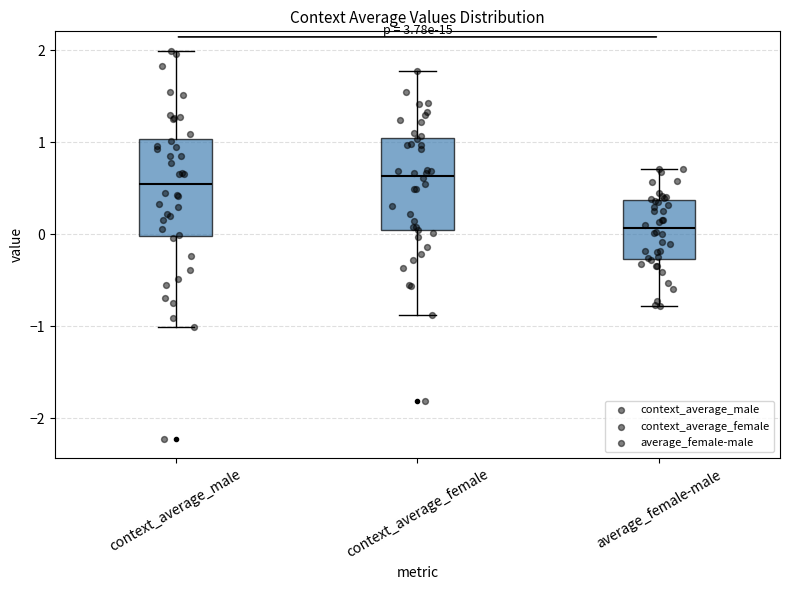

Reading left to right, read every box against the y-axis: the position of its median line, the range the box covers, and the ends of its whiskers. The values are not printed on the chart, so give them approximately, as read against the axis.

context_average_male: median 0.5, box 0.0 to 1.0, whiskers -1.0 to 2.0
context_average_female: median 0.6, box 0.0 to 1.0, whiskers -0.9 to 1.8
average_female-male: median 0.1, box -0.3 to 0.4, whiskers -0.8 to 0.7